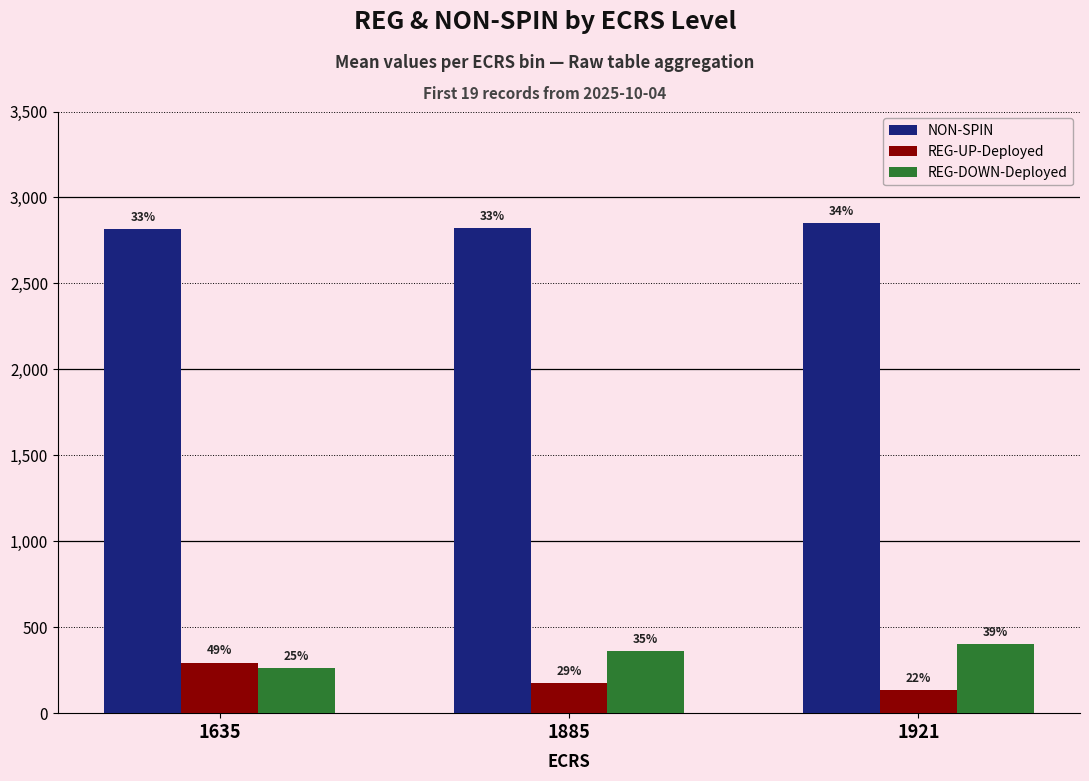

What are all the series names shown in the legend?

NON-SPIN, REG-UP-Deployed, REG-DOWN-Deployed